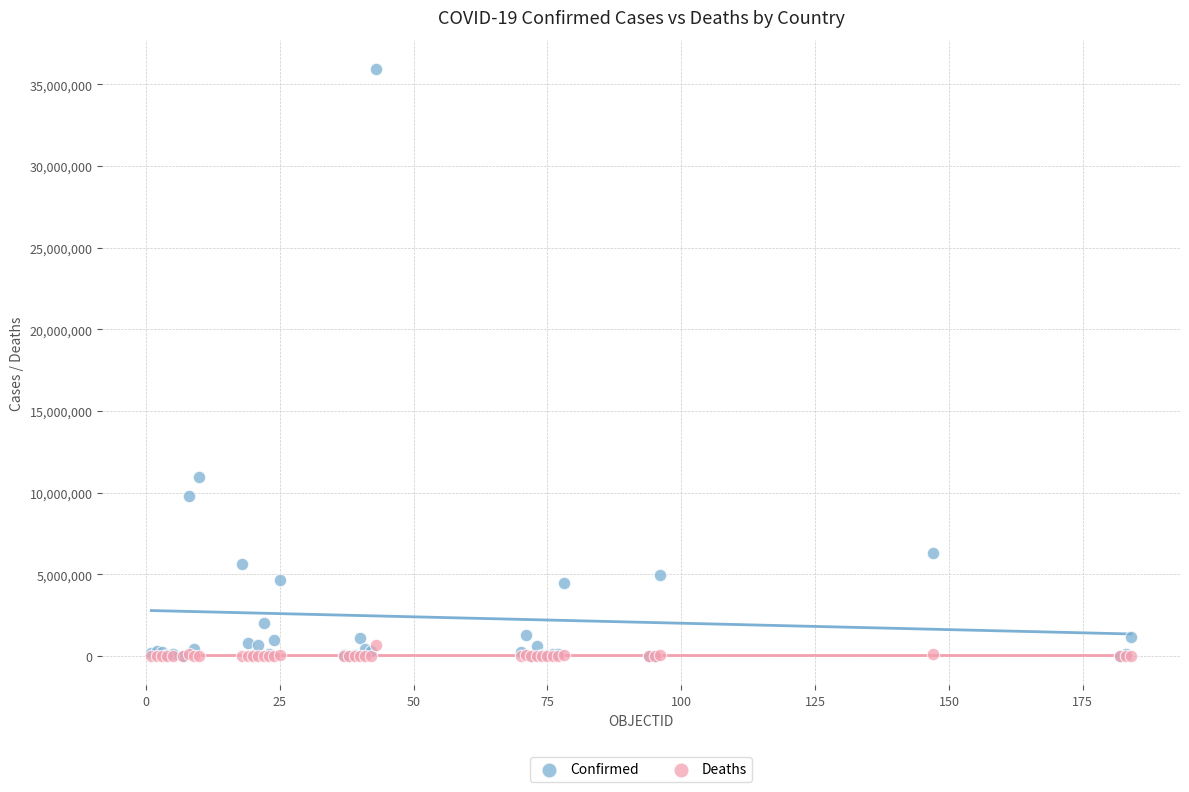

What are all the series names shown in the legend?

Confirmed, Deaths